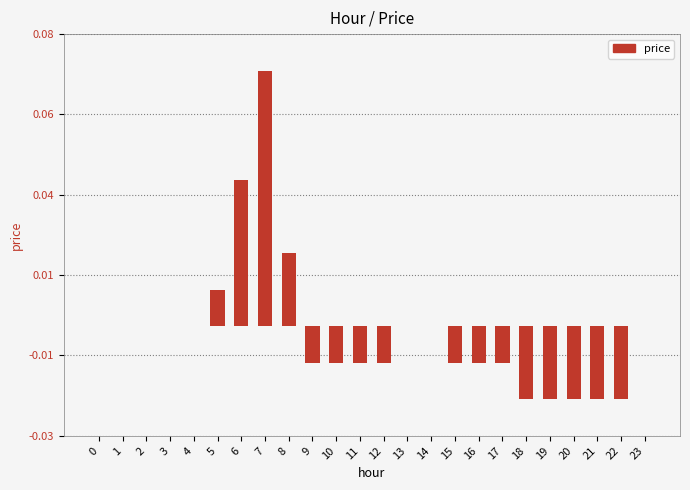

The price (negative) series shows 0.0 at 8. True or false?

True